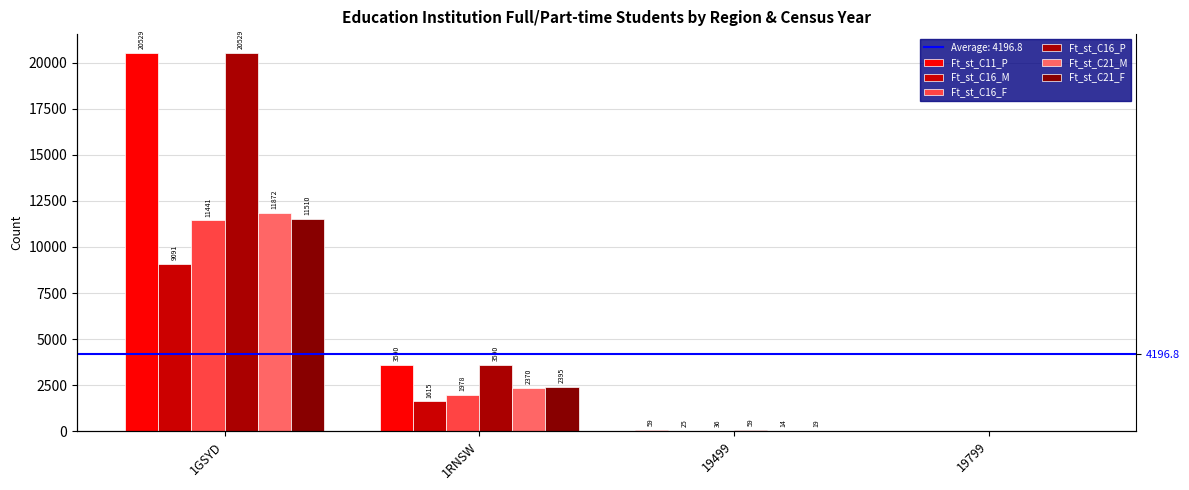

What value does the Ft_st_C16_P series have at 1RNSW?

3590